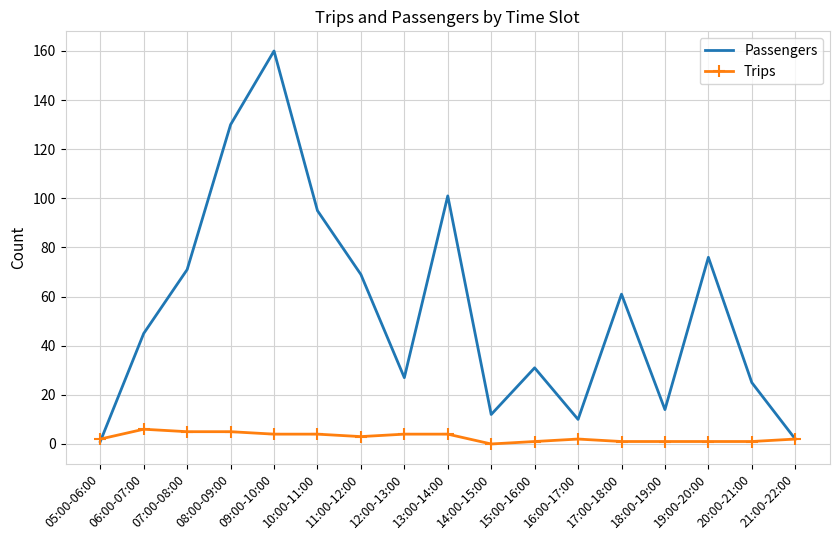

Where do Trips and Passengers first cross each other?

05:00-06:00 and 06:00-07:00